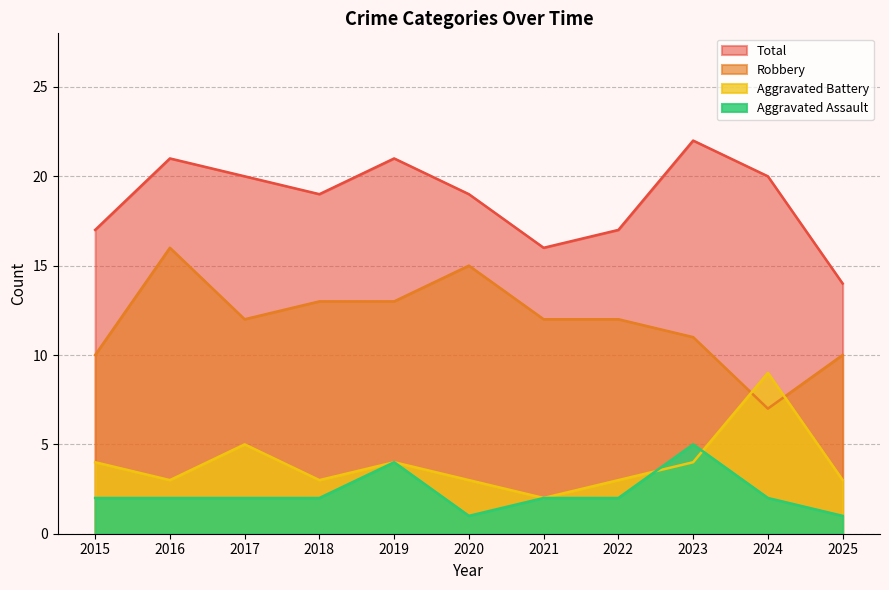

Which series has the largest total across all categories?

Total